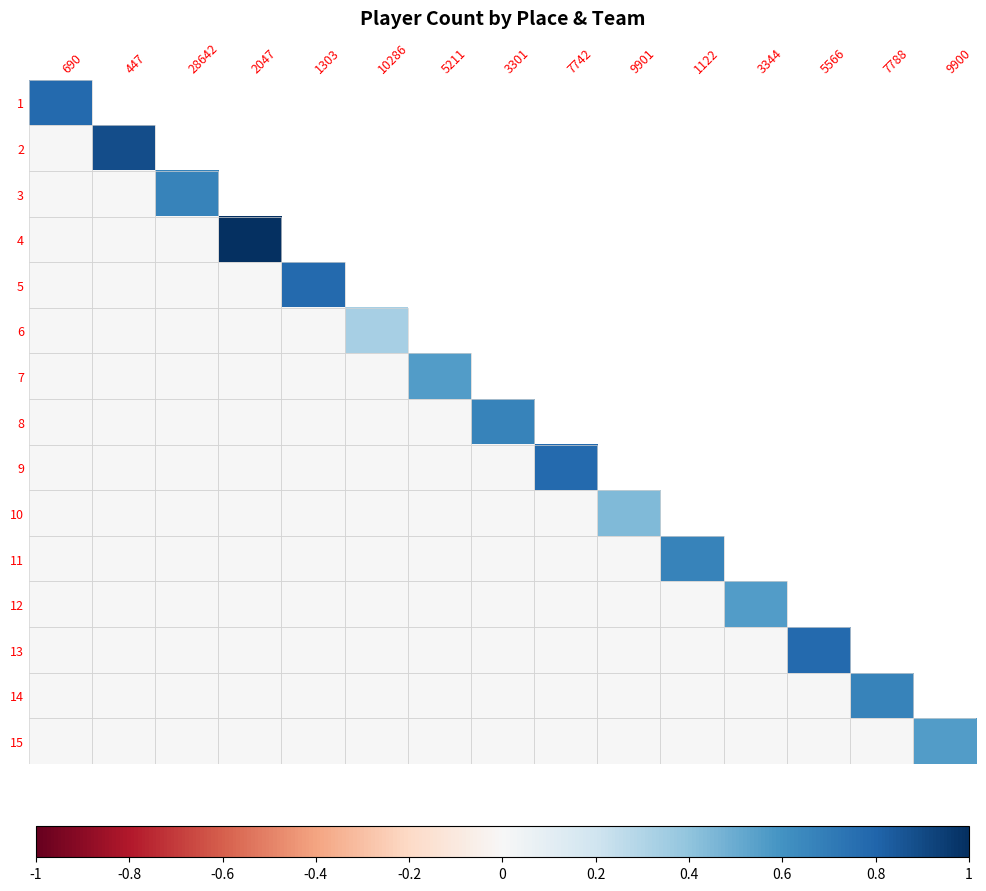

At which label does 8 reach its peak?

3301